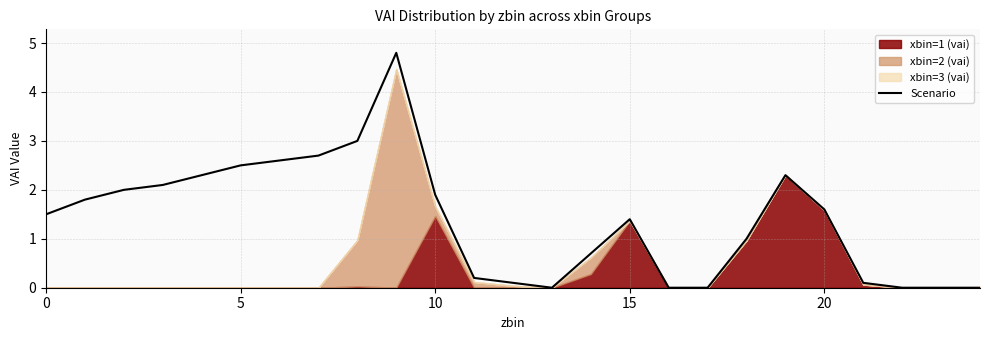

What is the greatest value displayed?

4.8